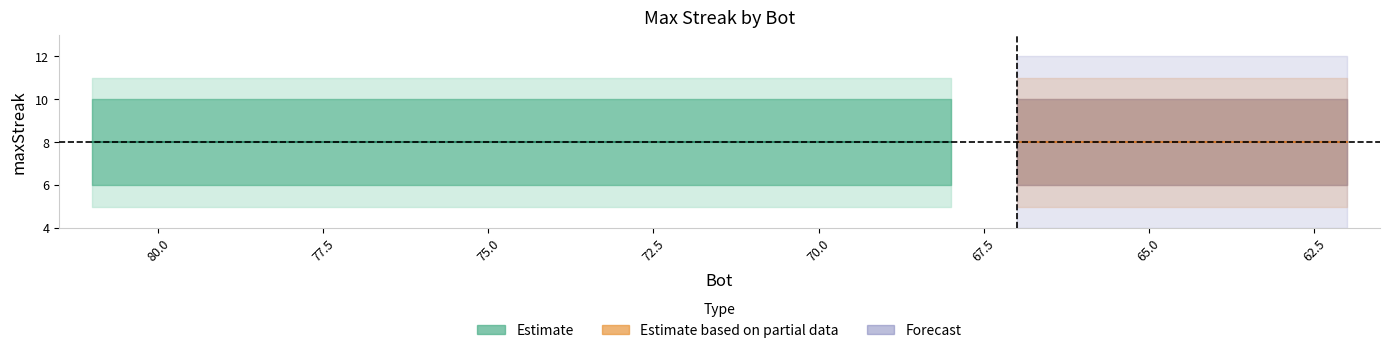

The maxStreak series shows 8 at 70. True or false?

True